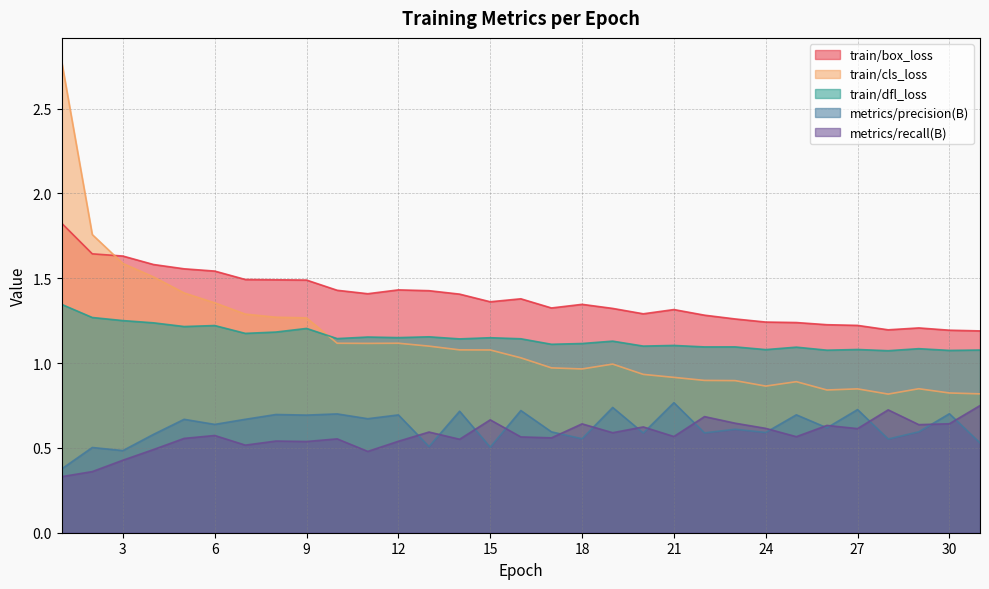

What is the difference between the second highest and minimum values in the train/box_loss series?

0.5